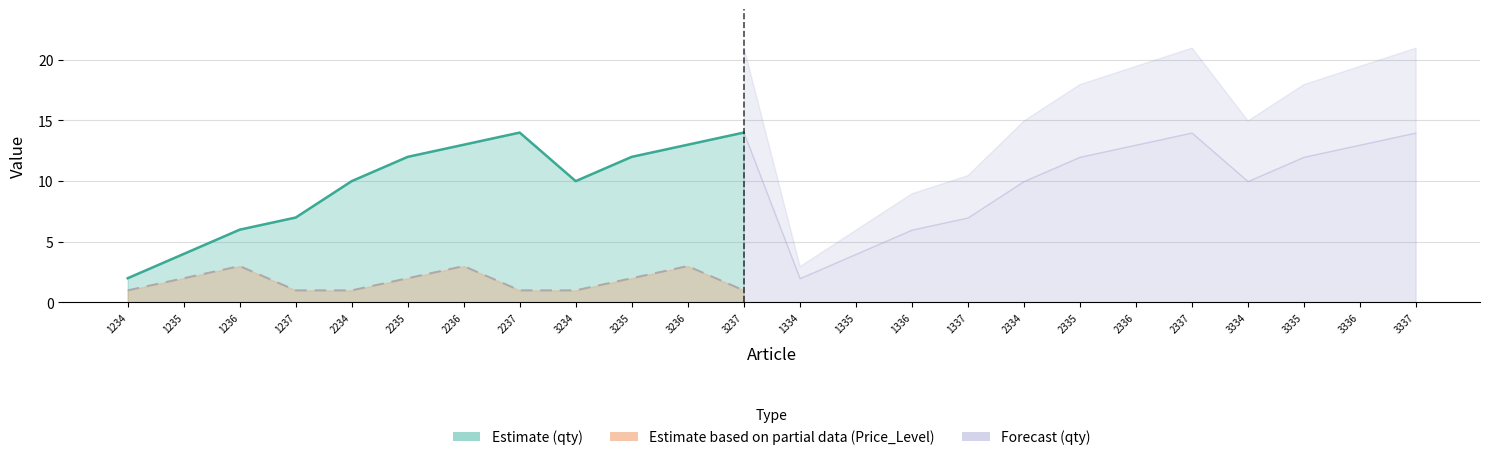

What is the maximum value for Price_Level?

3